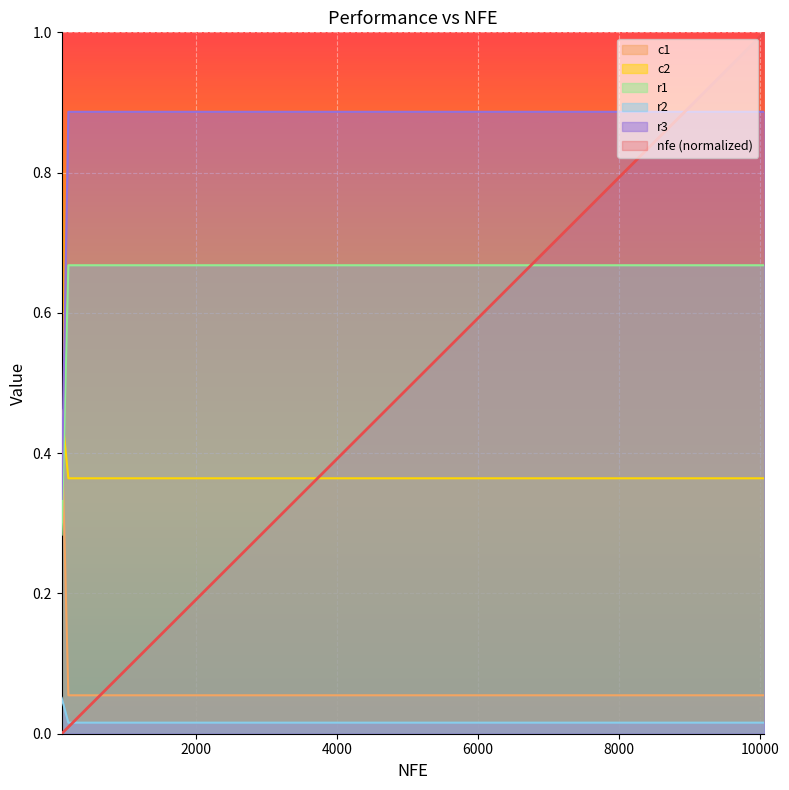

True or false: c2 and r3 intersect in this chart.

True